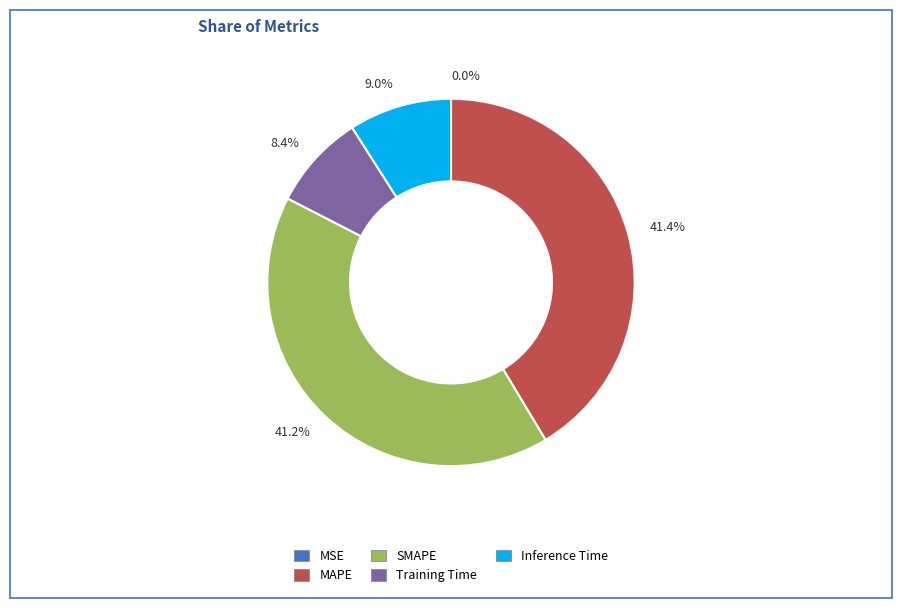

Does any single category account for the majority?

No